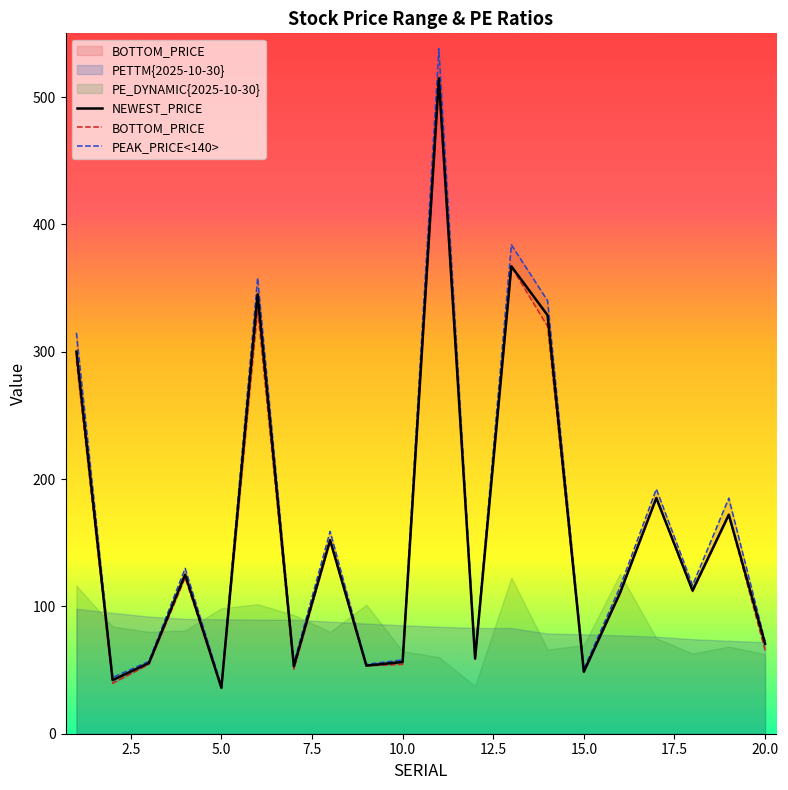

Is it true that NEWEST_PRICE equals 114.9 at 20.0?

False